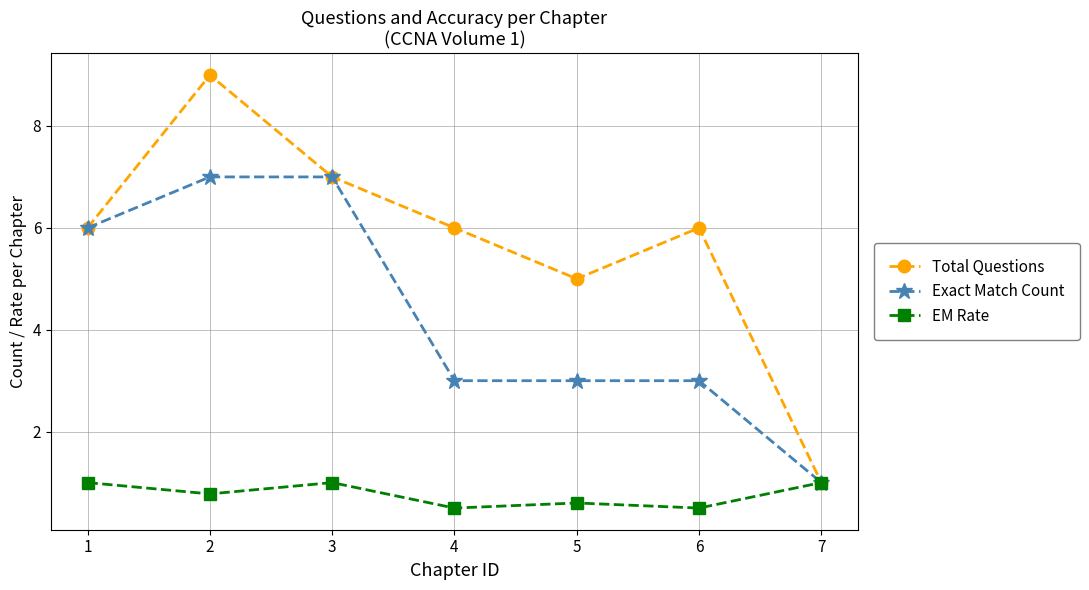

What is the difference between the second highest and minimum values in the Total Questions series?

6.0